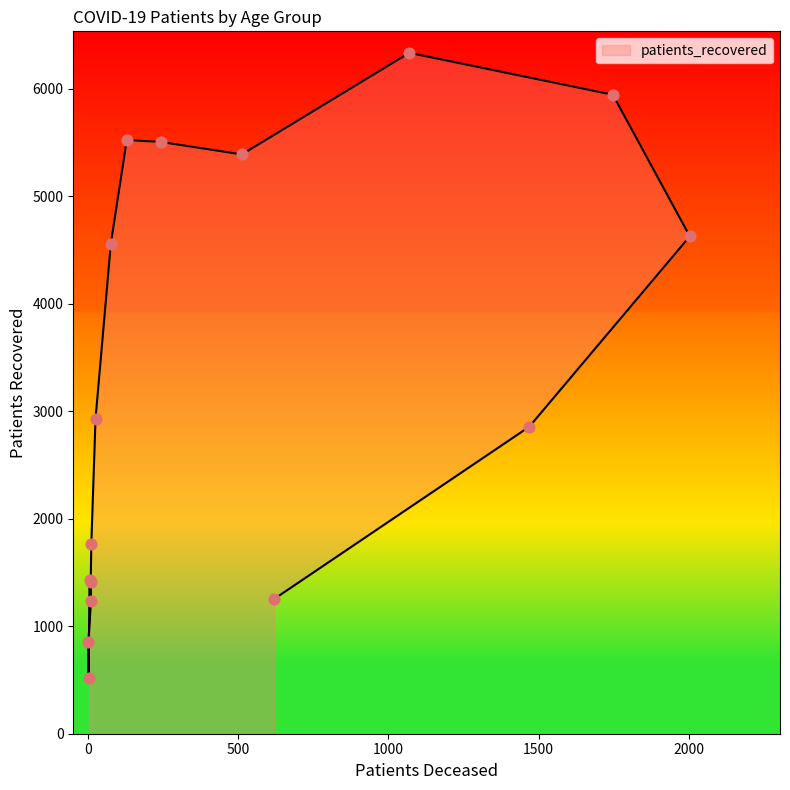

Between 25 - 29 and 50 - 54, which is larger?

50 - 54